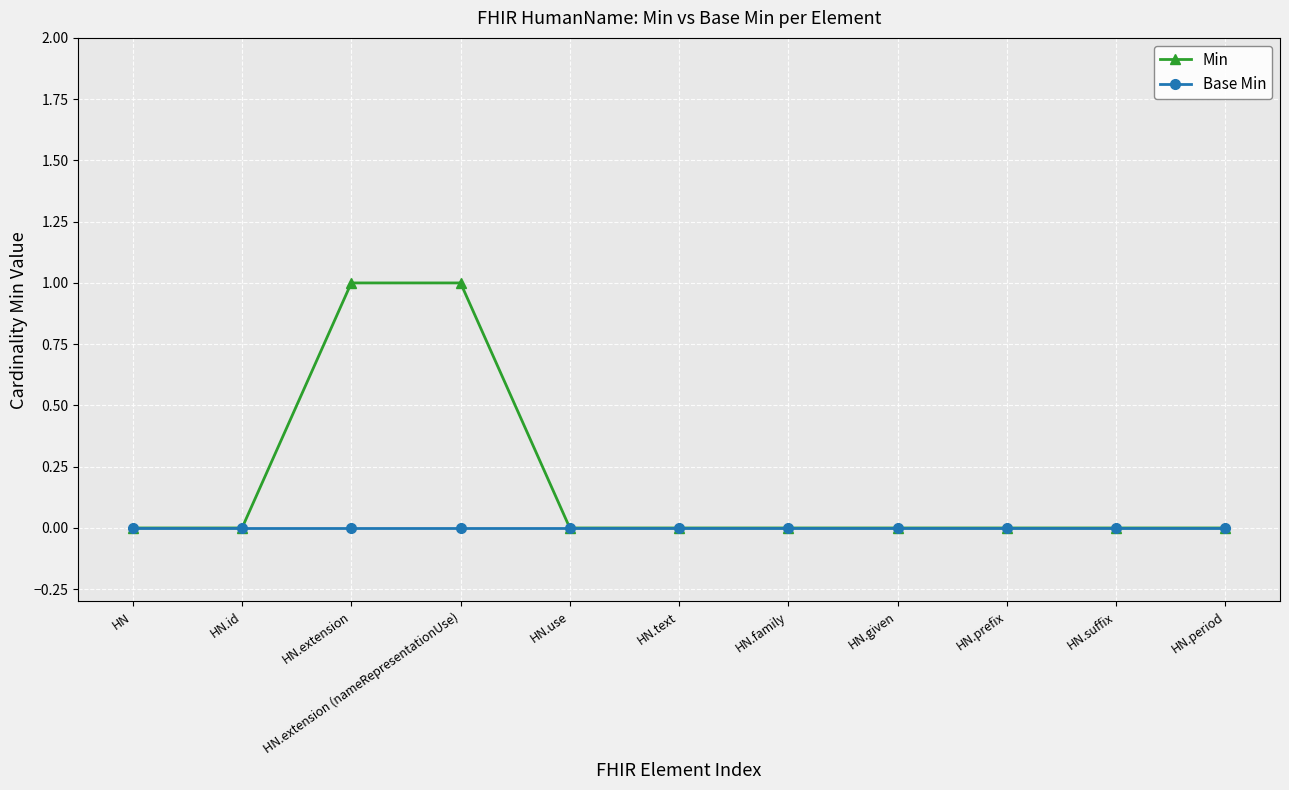

Reading right to left, what are all the values shown in this chart?

Min: 0	0	0	0	0	0	0	1	1	0	0
Base Min: 0	0	0	0	0	0	0	0	0	0	0